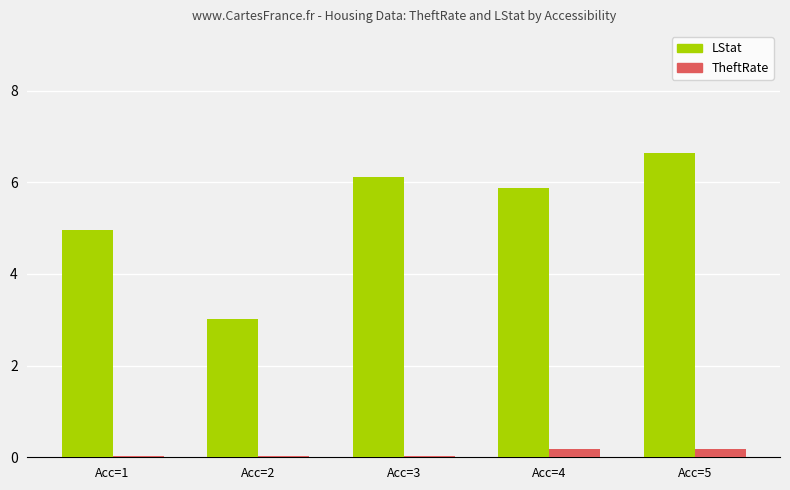

What is the maximum value shown in the chart?

6.6